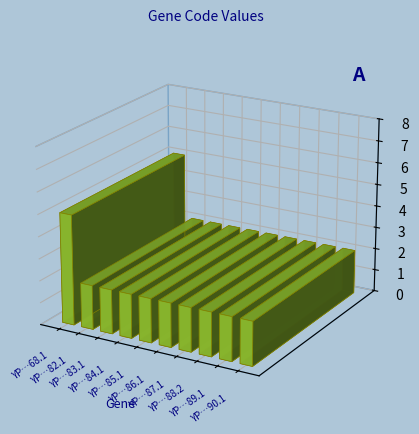

How many values in the Code series exceed 2?

1